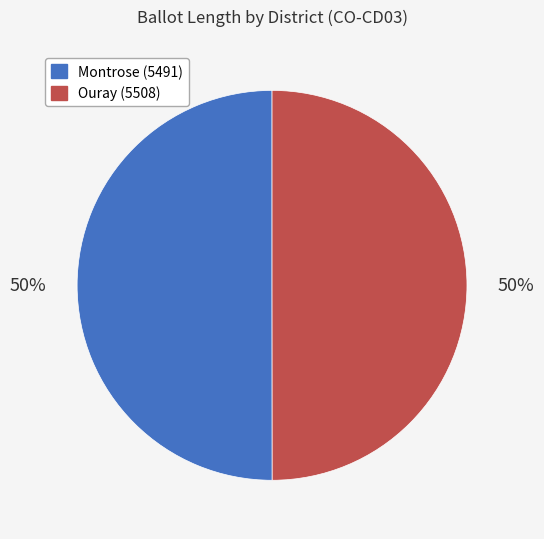

Is the sum of Montrose (5491) and Ouray (5508) greater than half?

Yes